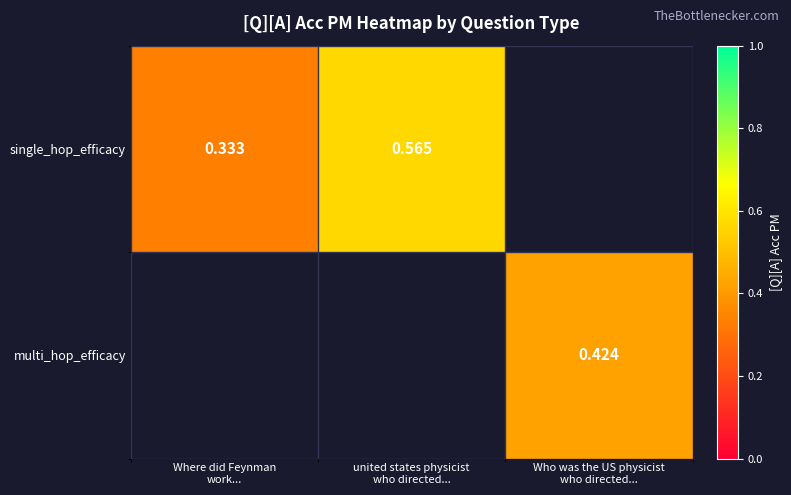

The value of multi_hop_efficacy at Who was the US physicist who directed... is 0.4. True or false?

True